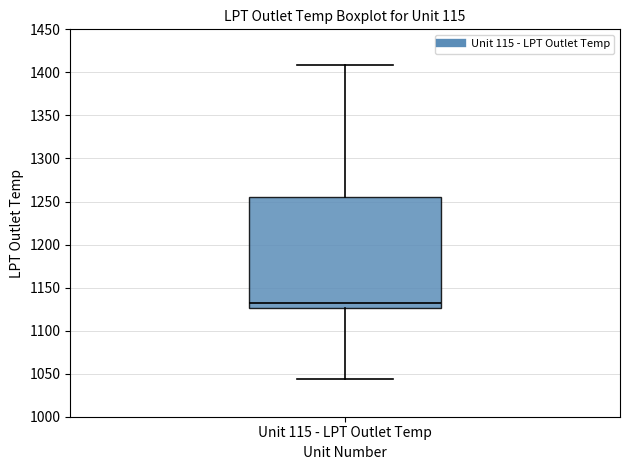

Where is the upper edge of the box for Unit 115 - LPT Outlet Temp on the y-axis? The values are not printed on the chart, so give them approximately, as read against the axis.

1255